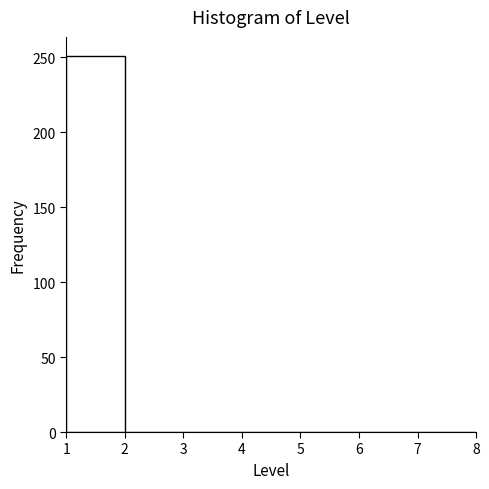

How tall is the bar that spans 1 to 2 on the x-axis? The values are not printed on the chart, so give them approximately, as read against the axis.

250